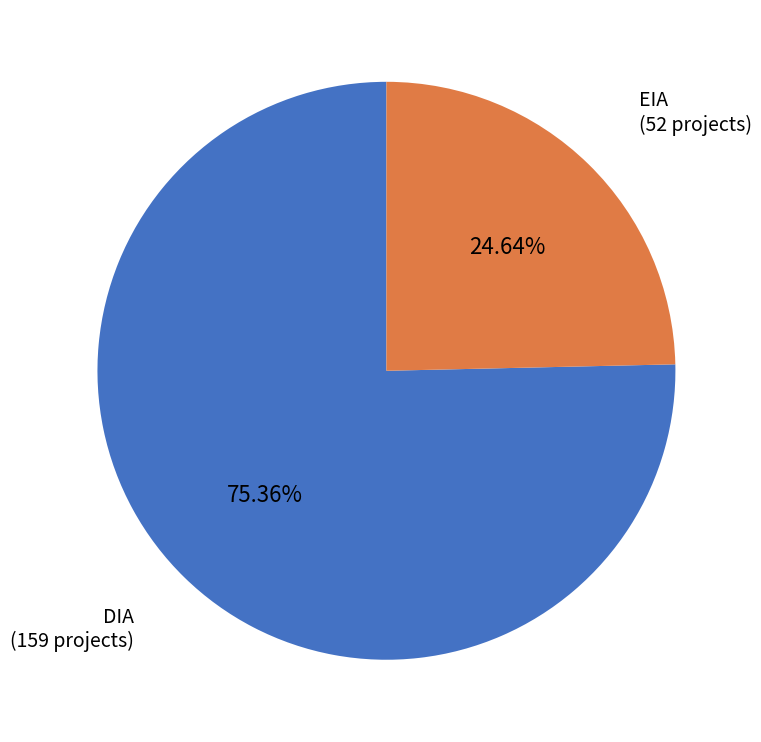

What is the smallest slice in the pie chart?

EIA